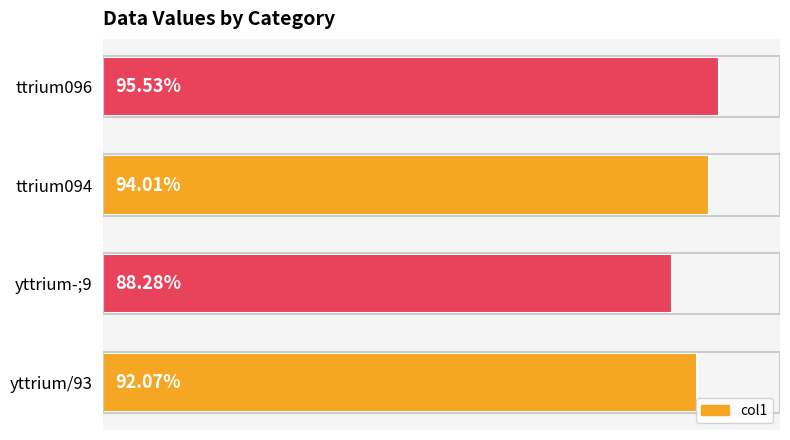

Between ttrium094 and yttrium/93, which is larger?

ttrium094